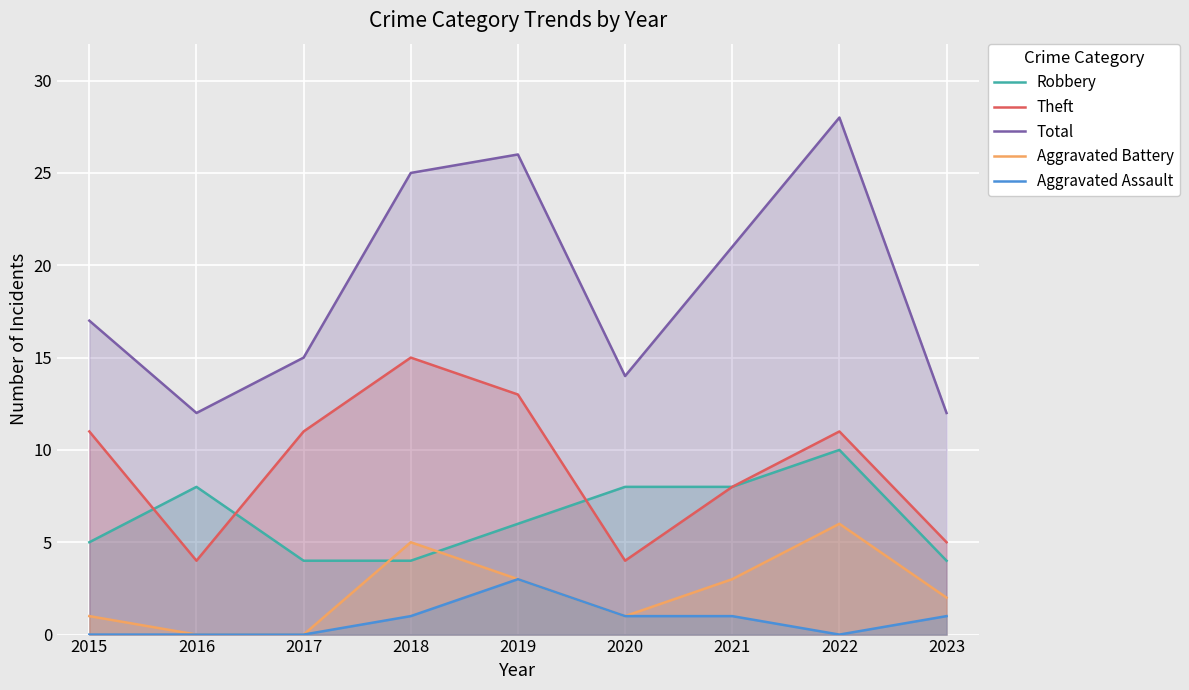

How many data points in Aggravated Battery are above 2?

4